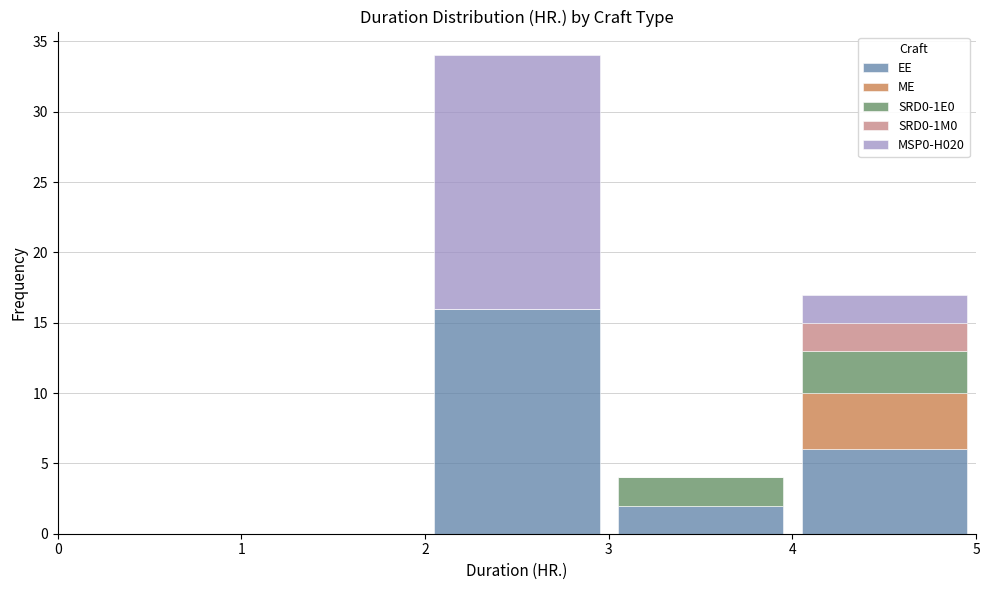

What is the total height of the stacked bar covering 4 to 5 on the x-axis? The values are not printed on the chart, so give them approximately, as read against the axis.

17